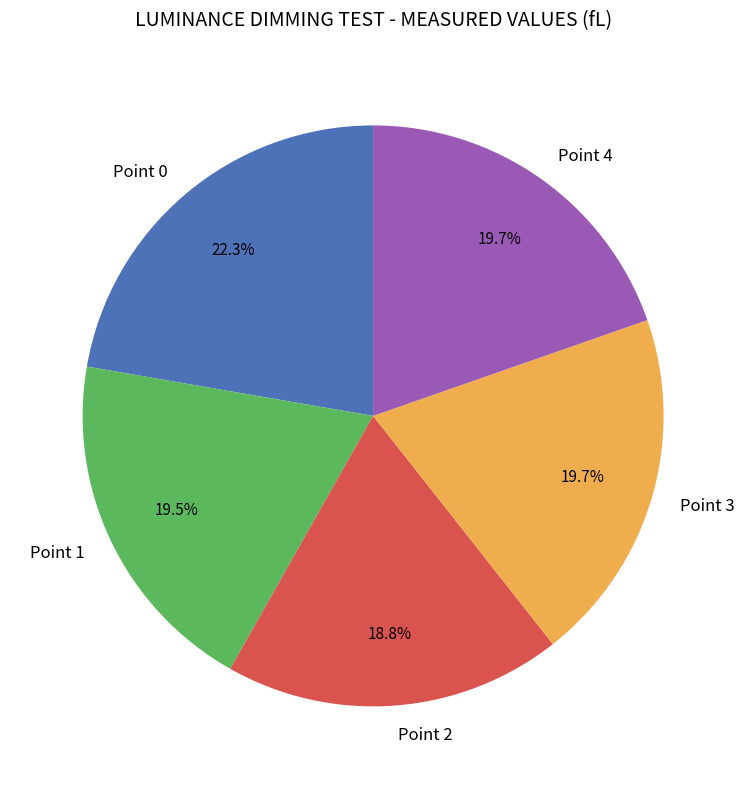

Which slice is the smallest?

Point 2